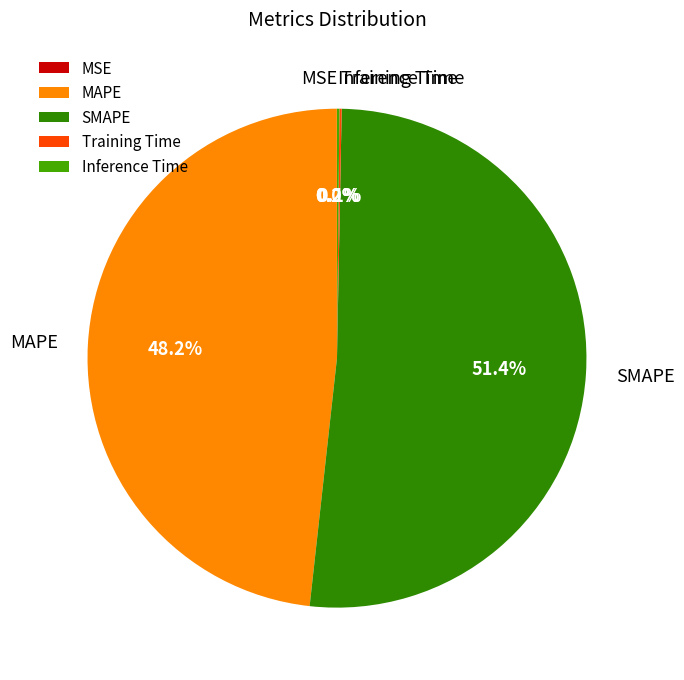

Is there a majority slice in this chart?

Yes